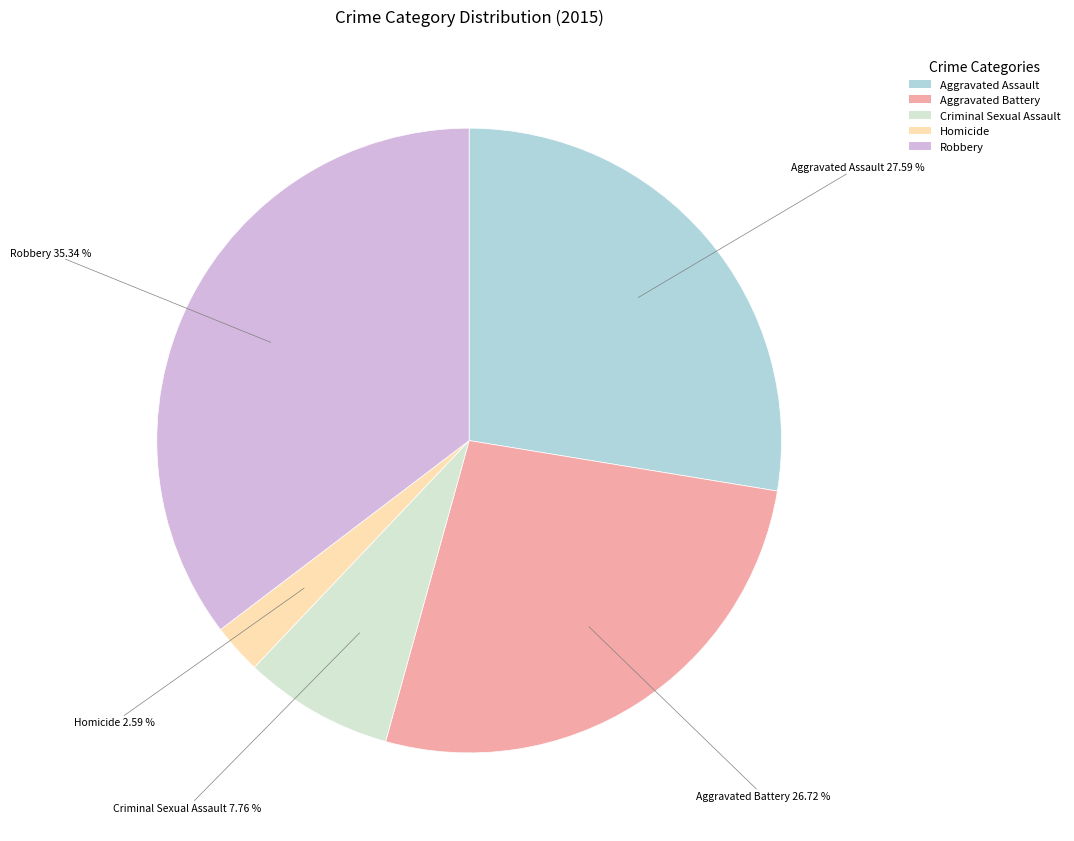

What percentage is the Criminal Sexual Assault slice, to the nearest percent?

8%